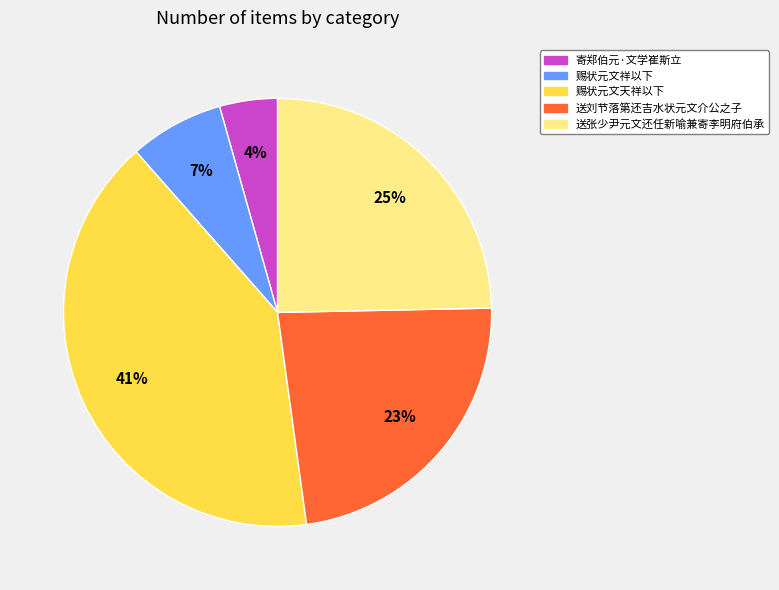

Count the number of slices in the pie.

5